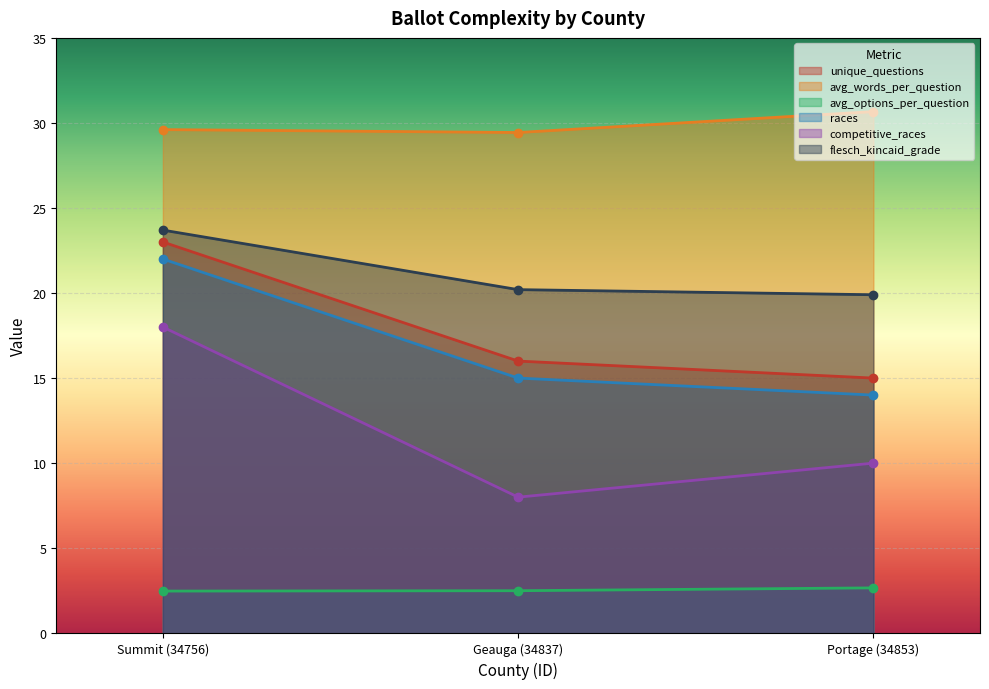

List the labels in order of races value, largest first.

Summit (34756), Geauga (34837), Portage (34853)